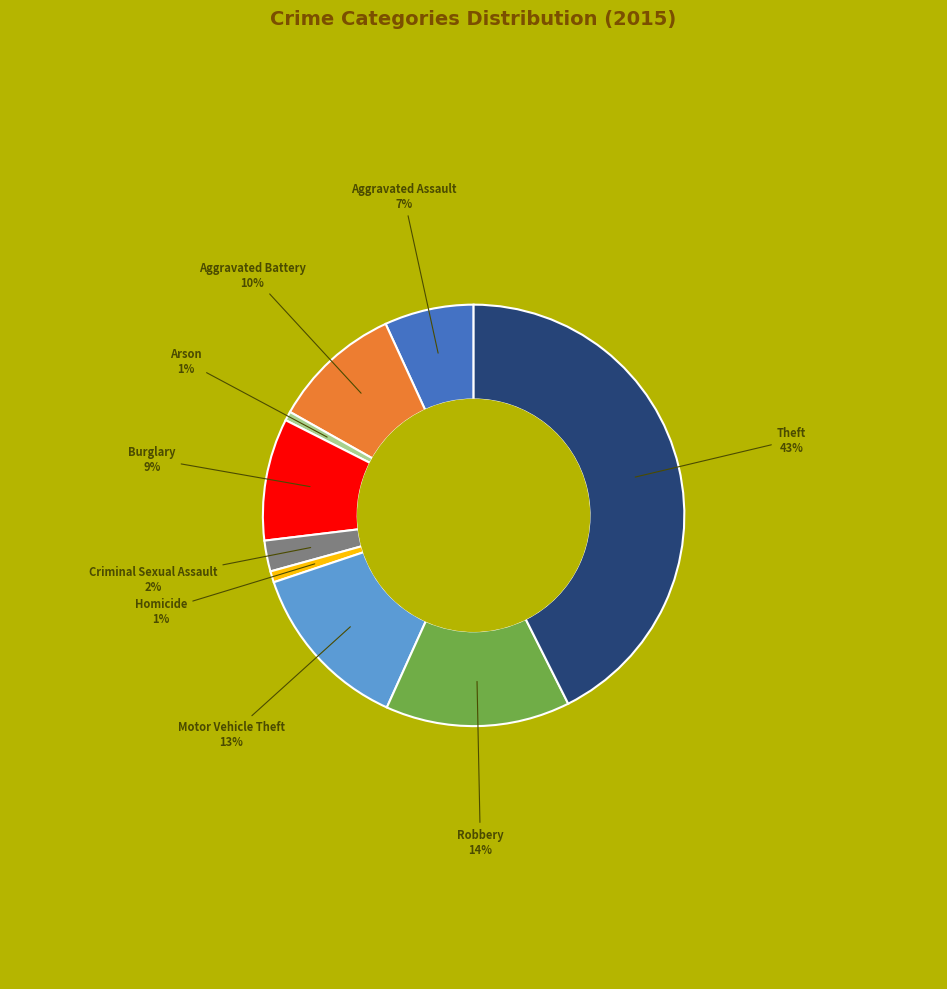

To the nearest percent, what is the average slice percentage?

11%